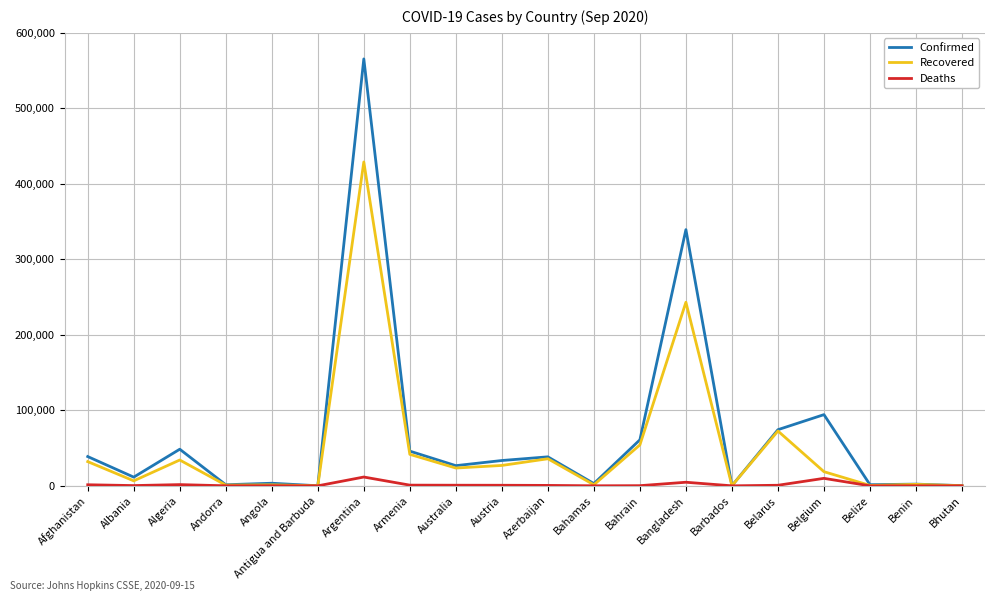

Is the value of Deaths at Bangladesh greater than the value of Recovered at Bangladesh?

No